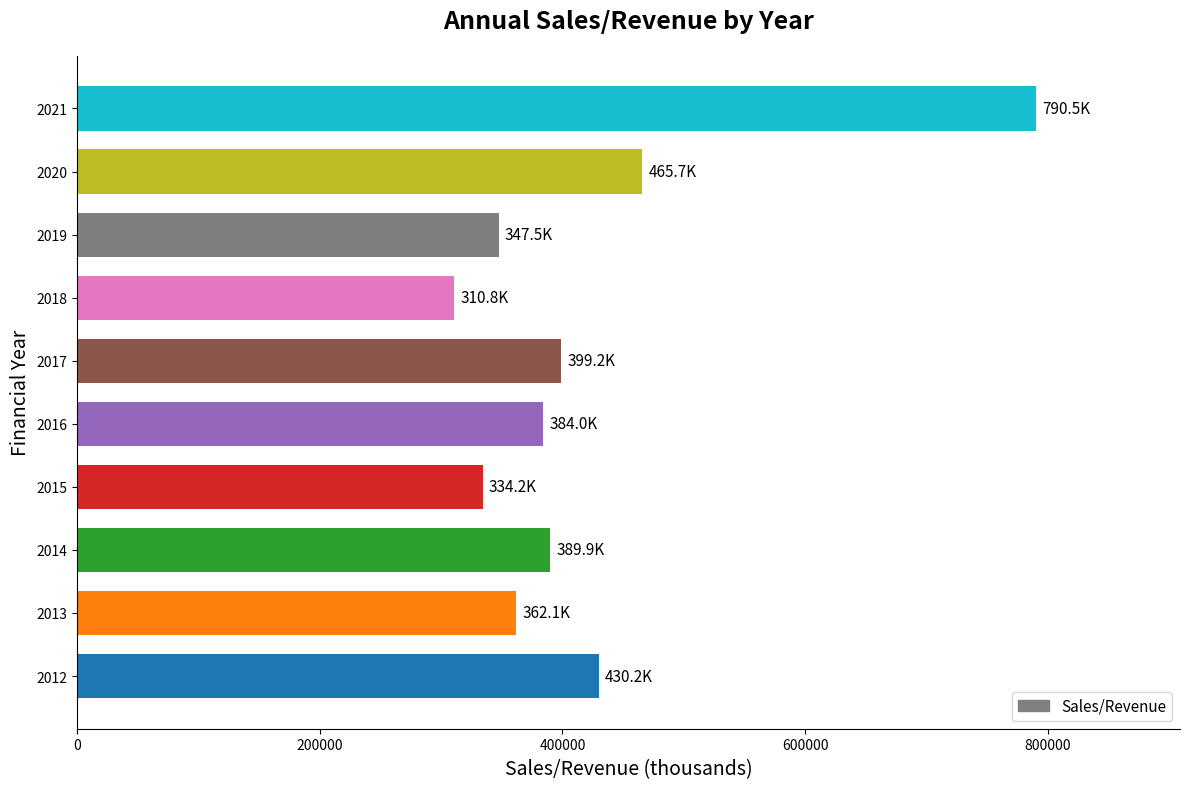

Which label corresponds to the largest value in the chart?

2021